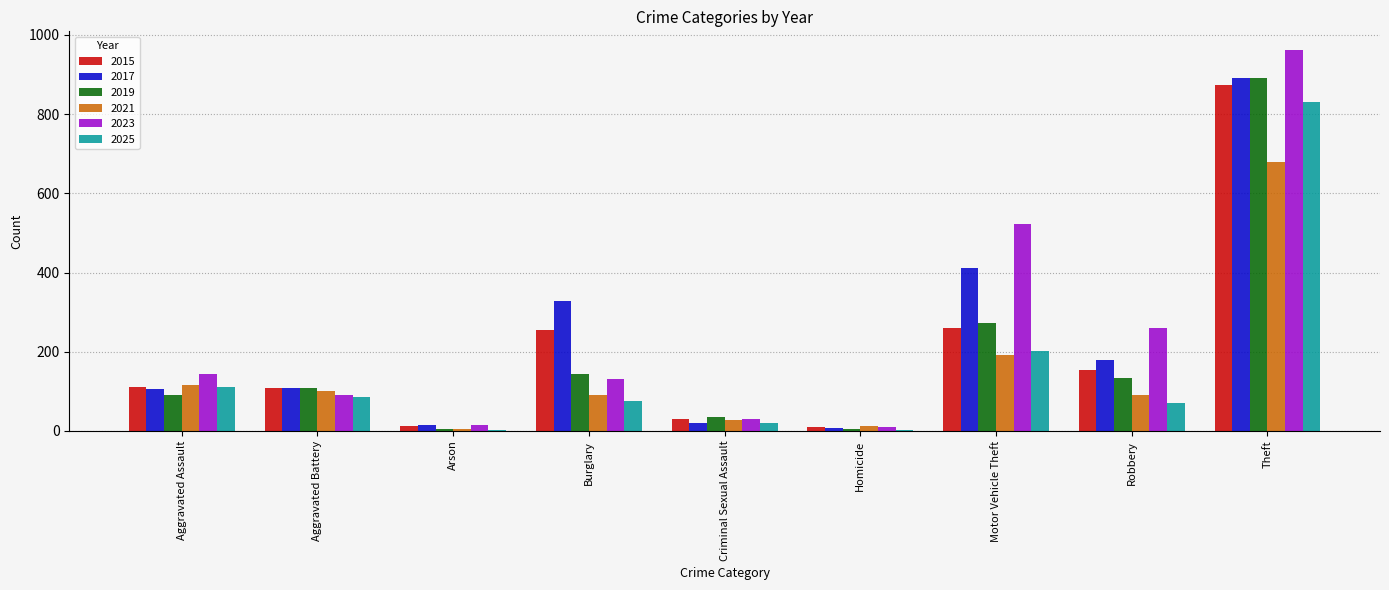

Which category has the highest value in the 2017 series?

Theft